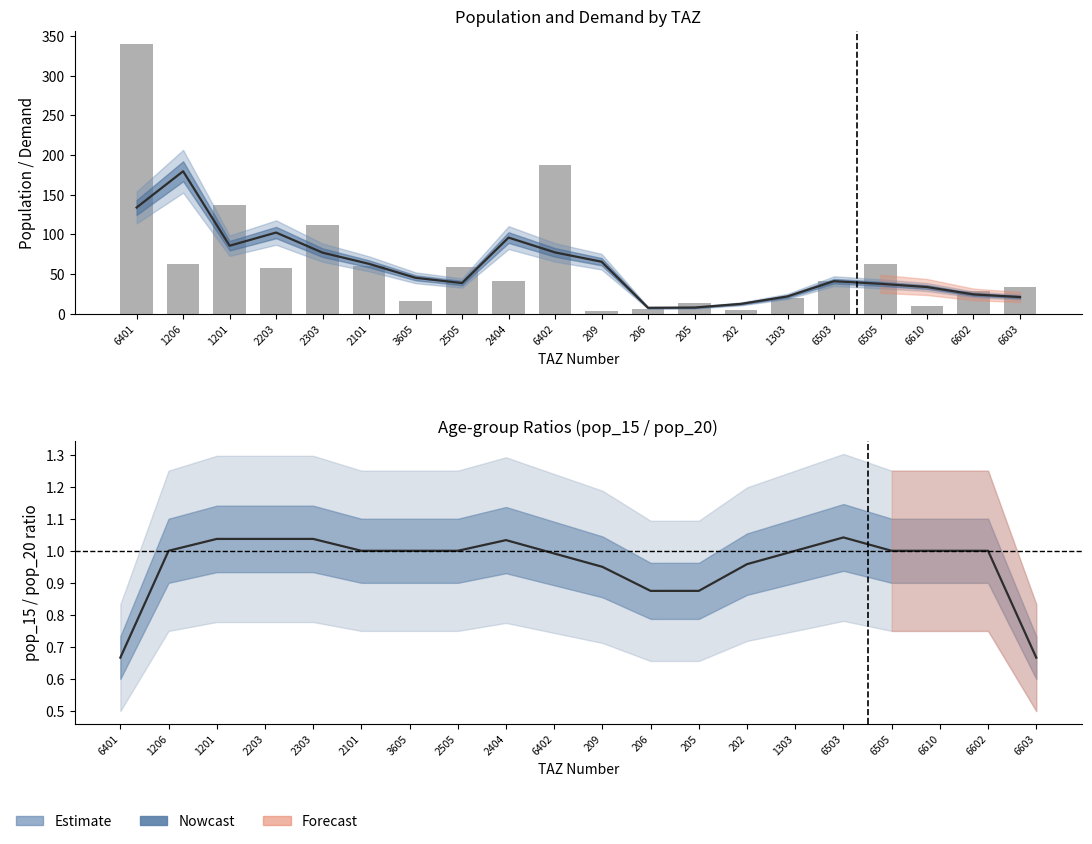

What is the value of the pop (×100) bar at the 14th from the left?

4.4